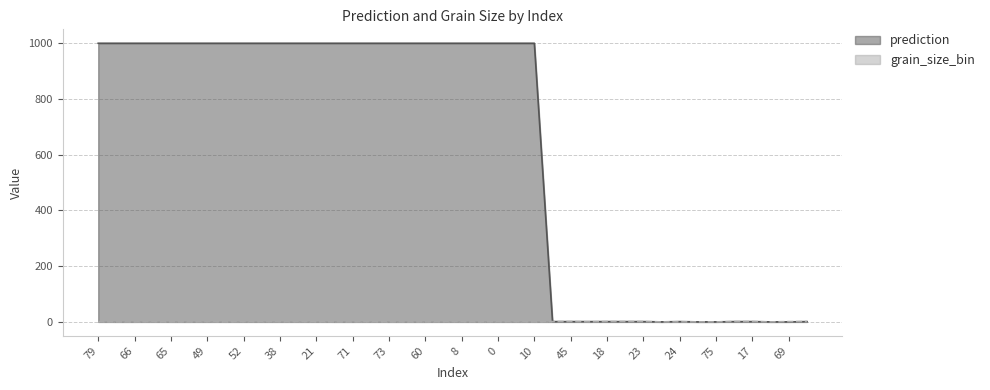

Between 18 and 23, which is larger?

18